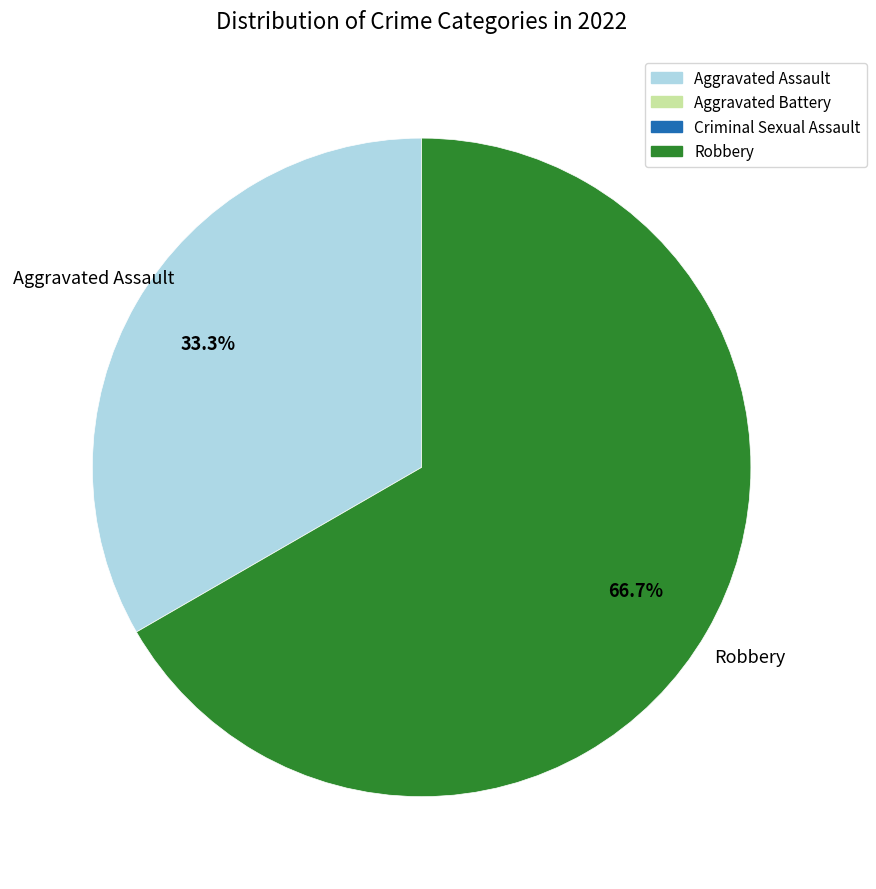

Is there a majority slice in this chart?

Yes